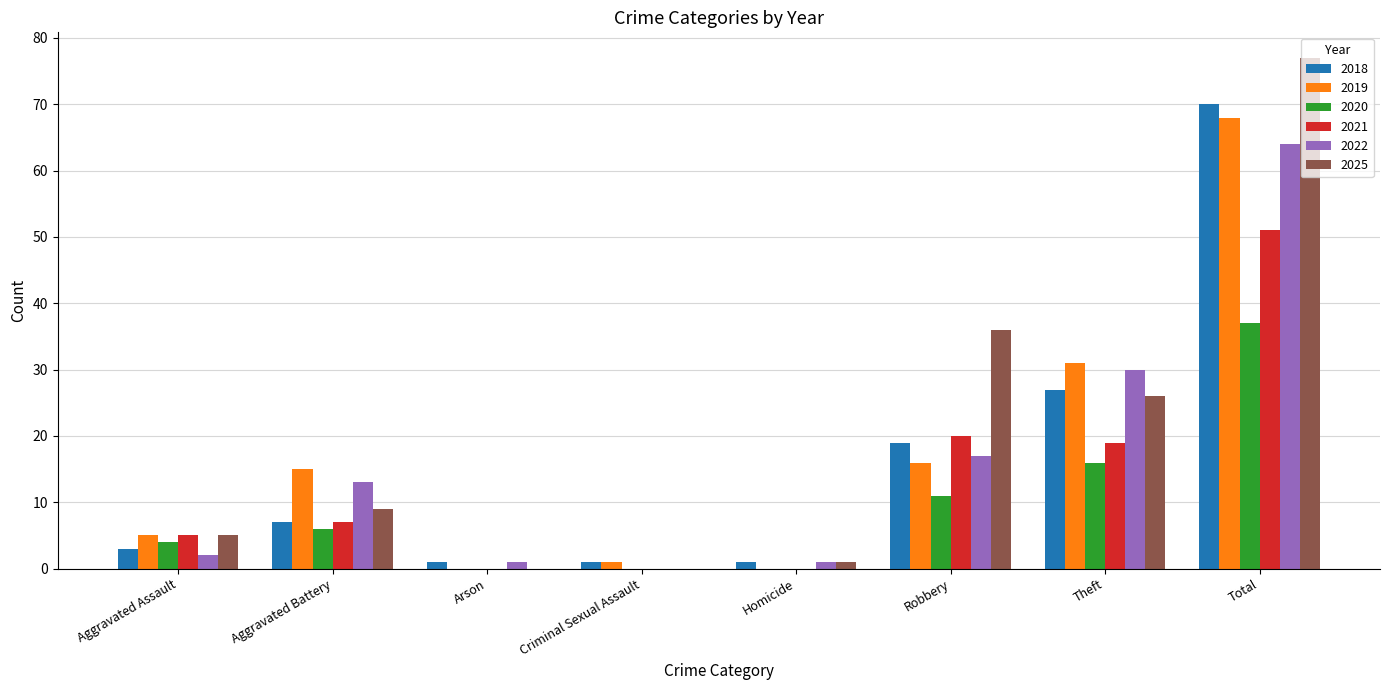

Reading left to right, what are all the values shown in this chart?

2018: 3	7	1	1	1	19	27	70
2019: 5	15	0	1	0	16	31	68
2020: 4	6	0	0	0	11	16	37
2021: 5	7	0	0	0	20	19	51
2022: 2	13	1	0	1	17	30	64
2025: 5	9	0	0	1	36	26	77